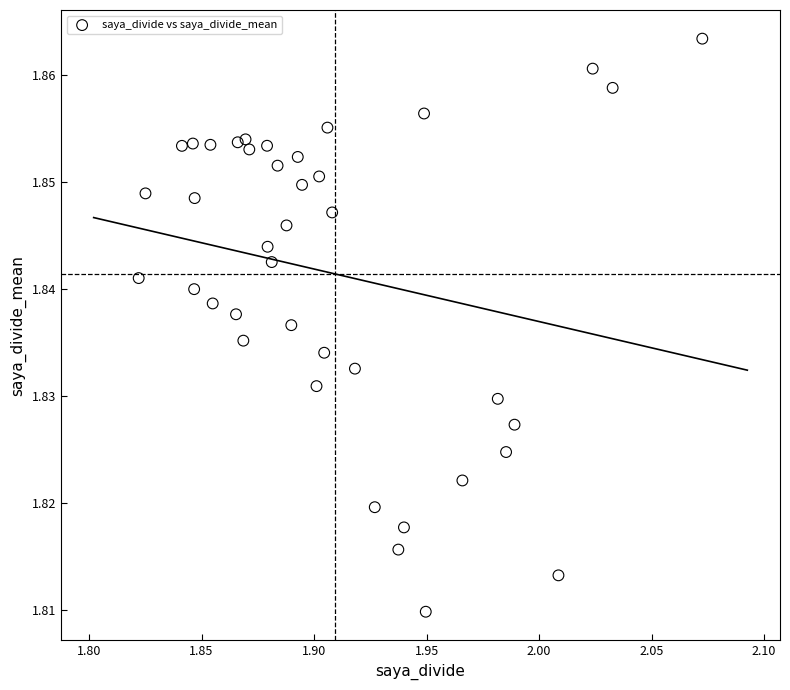

What is the range of X values (max minus min)?

0.3